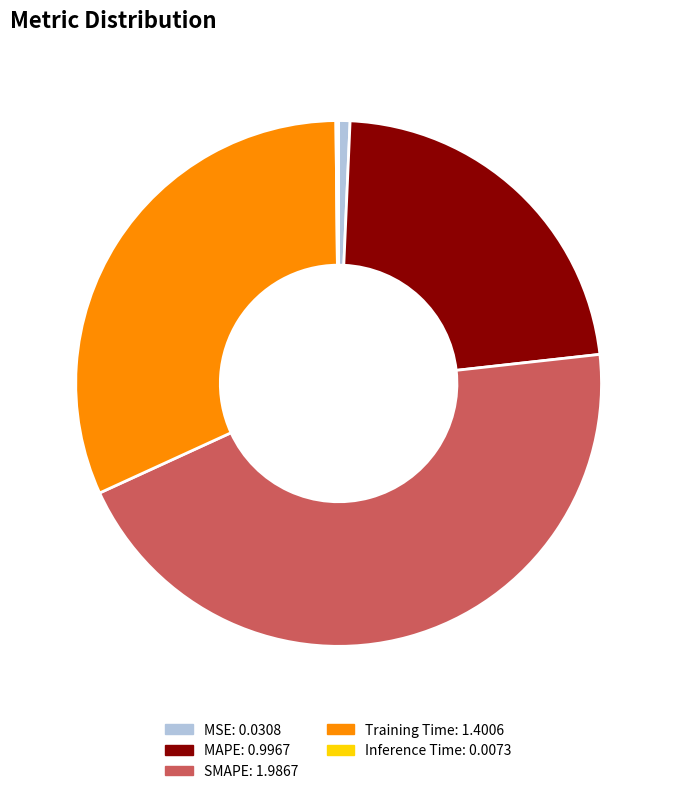

Does any single category account for the majority?

No